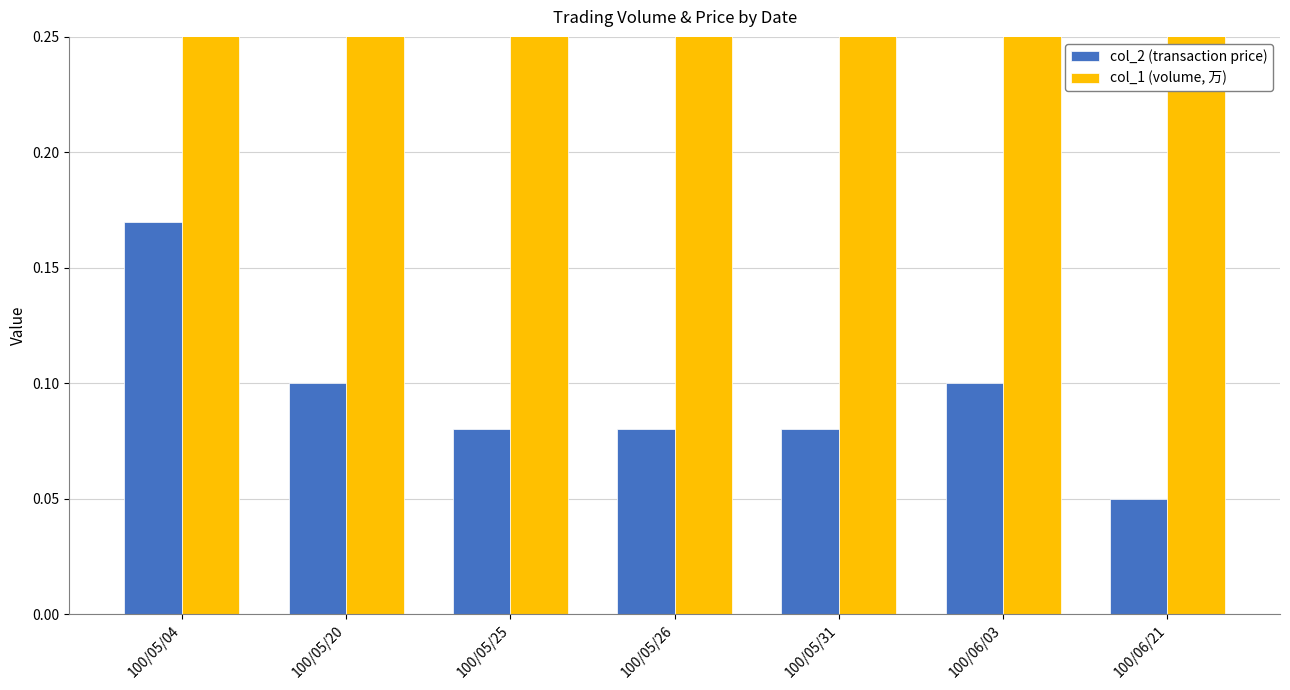

How many distinct data groups are displayed?

2